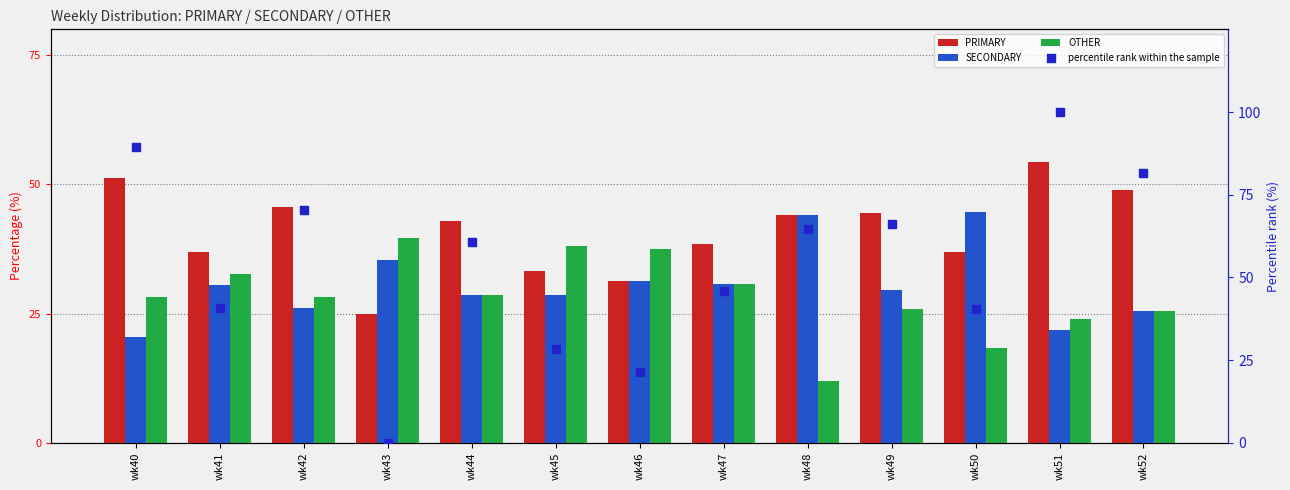

Which series has the largest total across all categories?

percentile rank within the sample